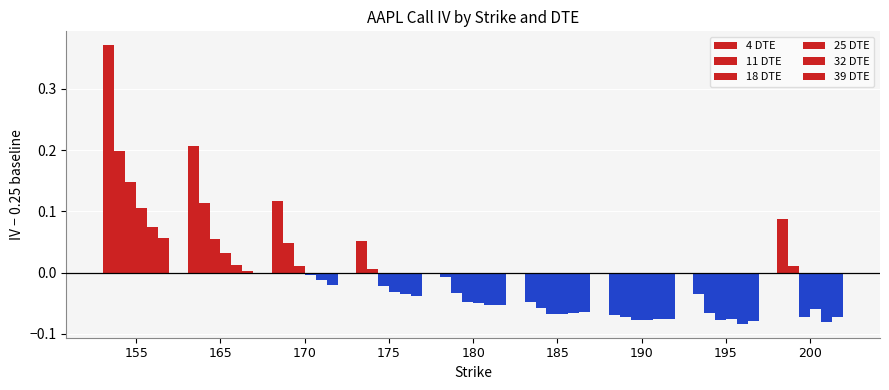

Count the number of categories in the chart.

9